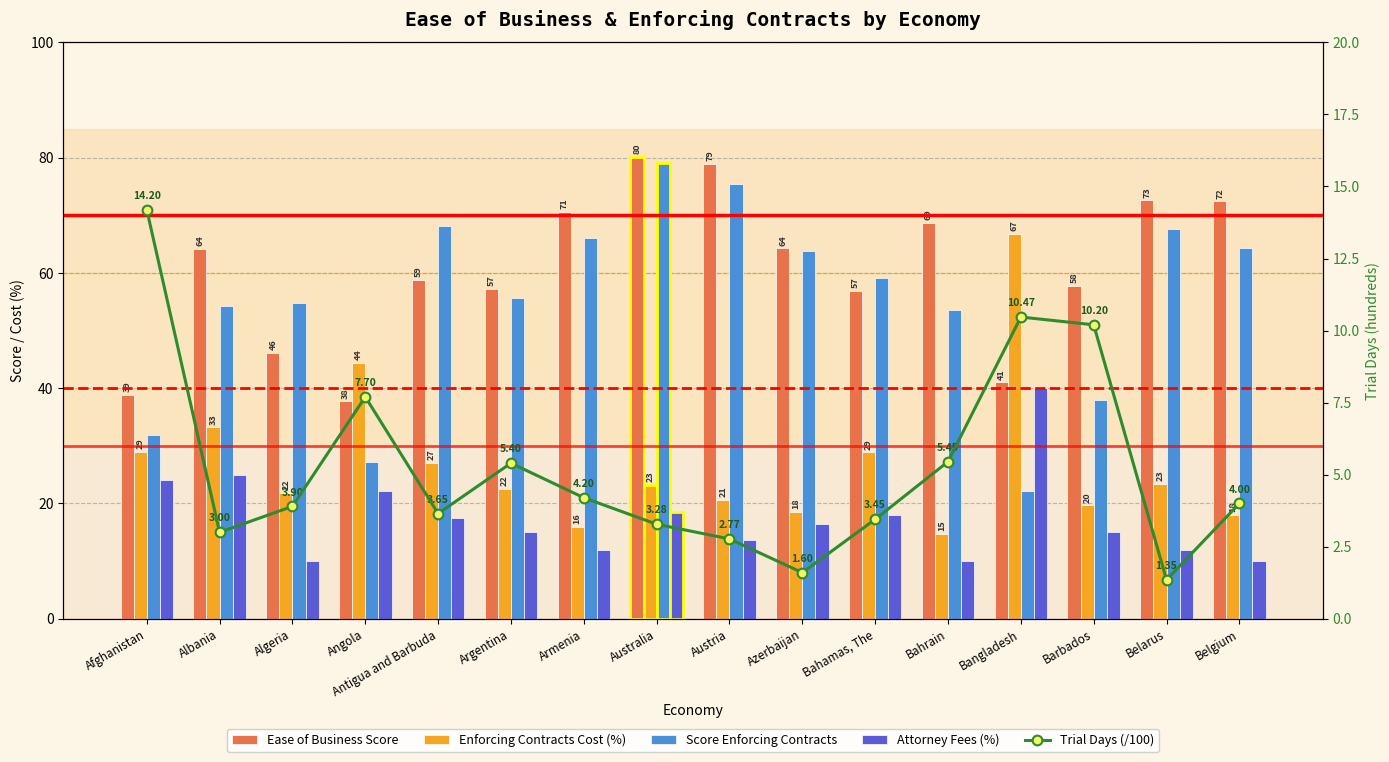

The Score Enforcing Contracts series shows 27.2 at Angola. True or false?

True